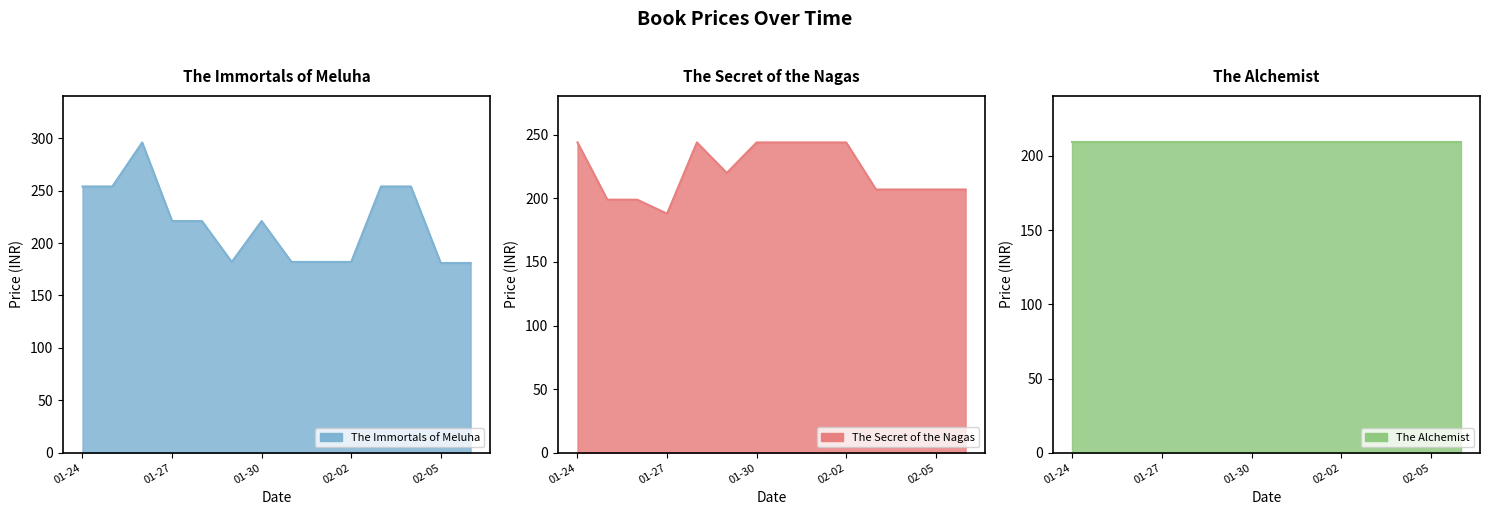

The value of The Secret of the Nagas at 2019-01-26 is 199. True or false?

True